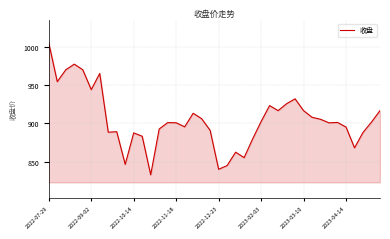

What is the minimum value shown in the chart?

832.6